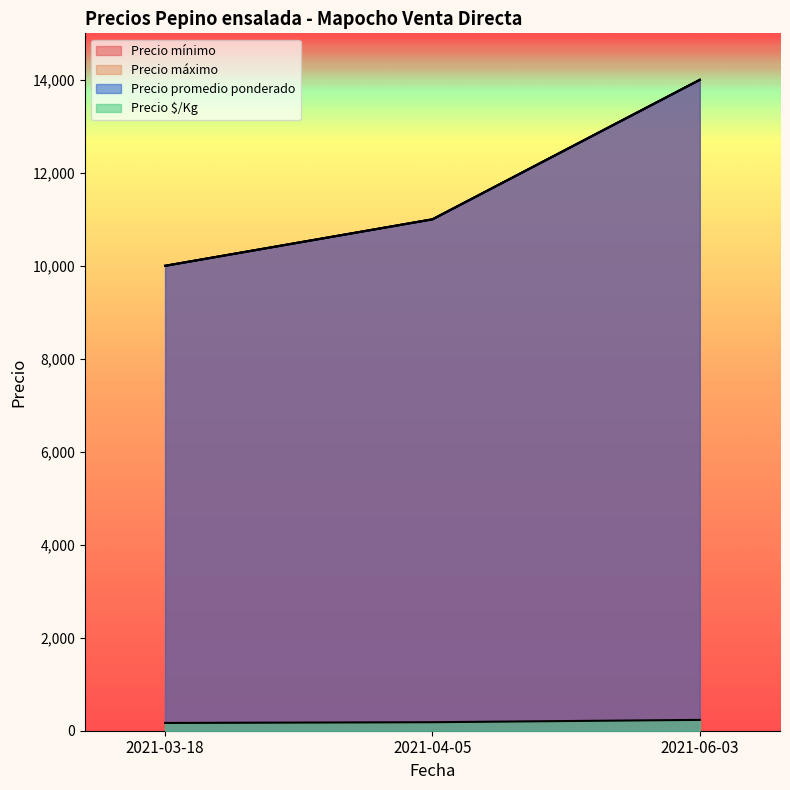

At which label does Precio $/Kg reach its peak?

2021-06-03